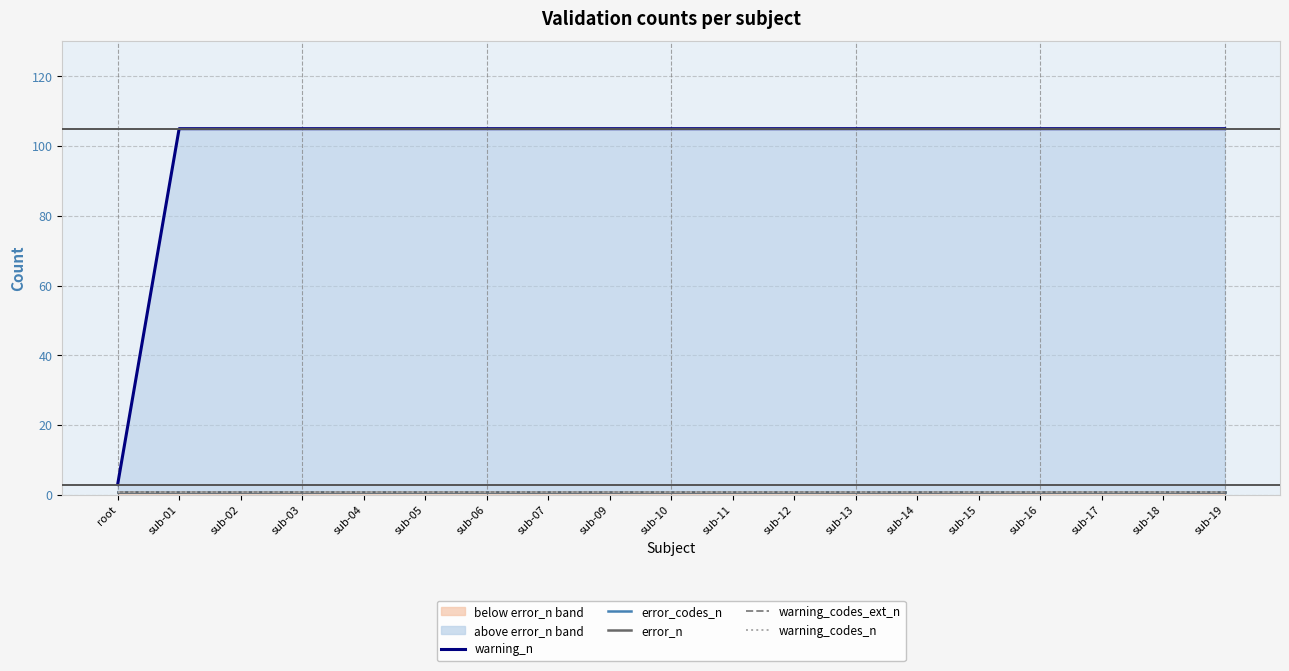

Between sub-11 and sub-13, which series saw the biggest shift?

warning_n